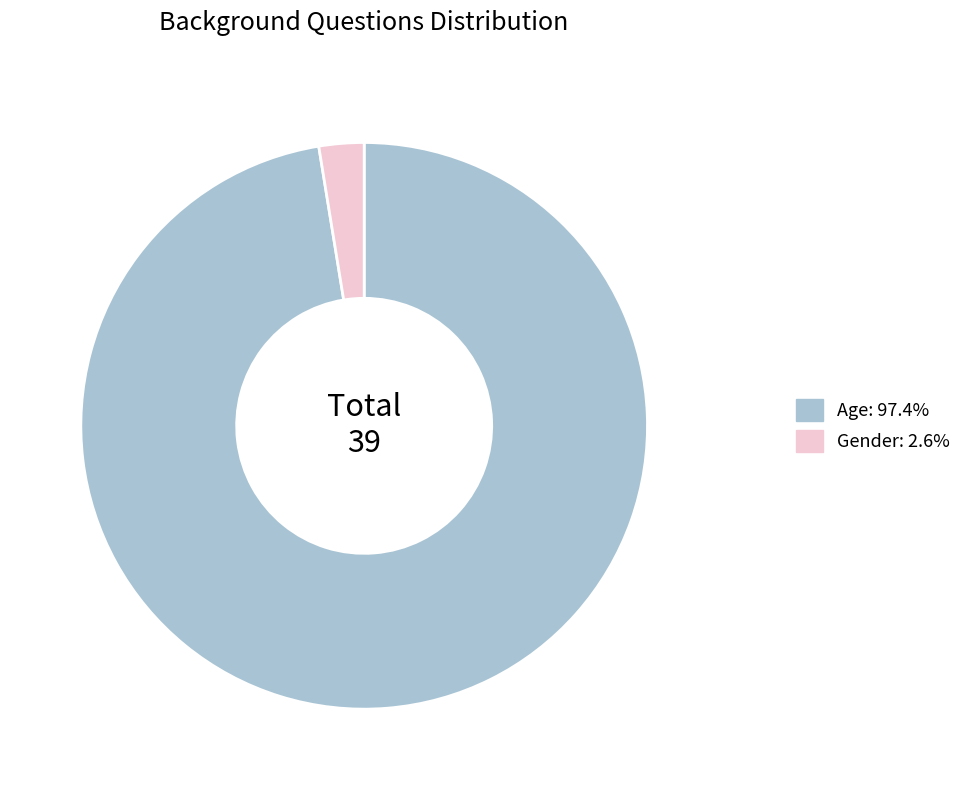

How many slices are in this pie chart?

2